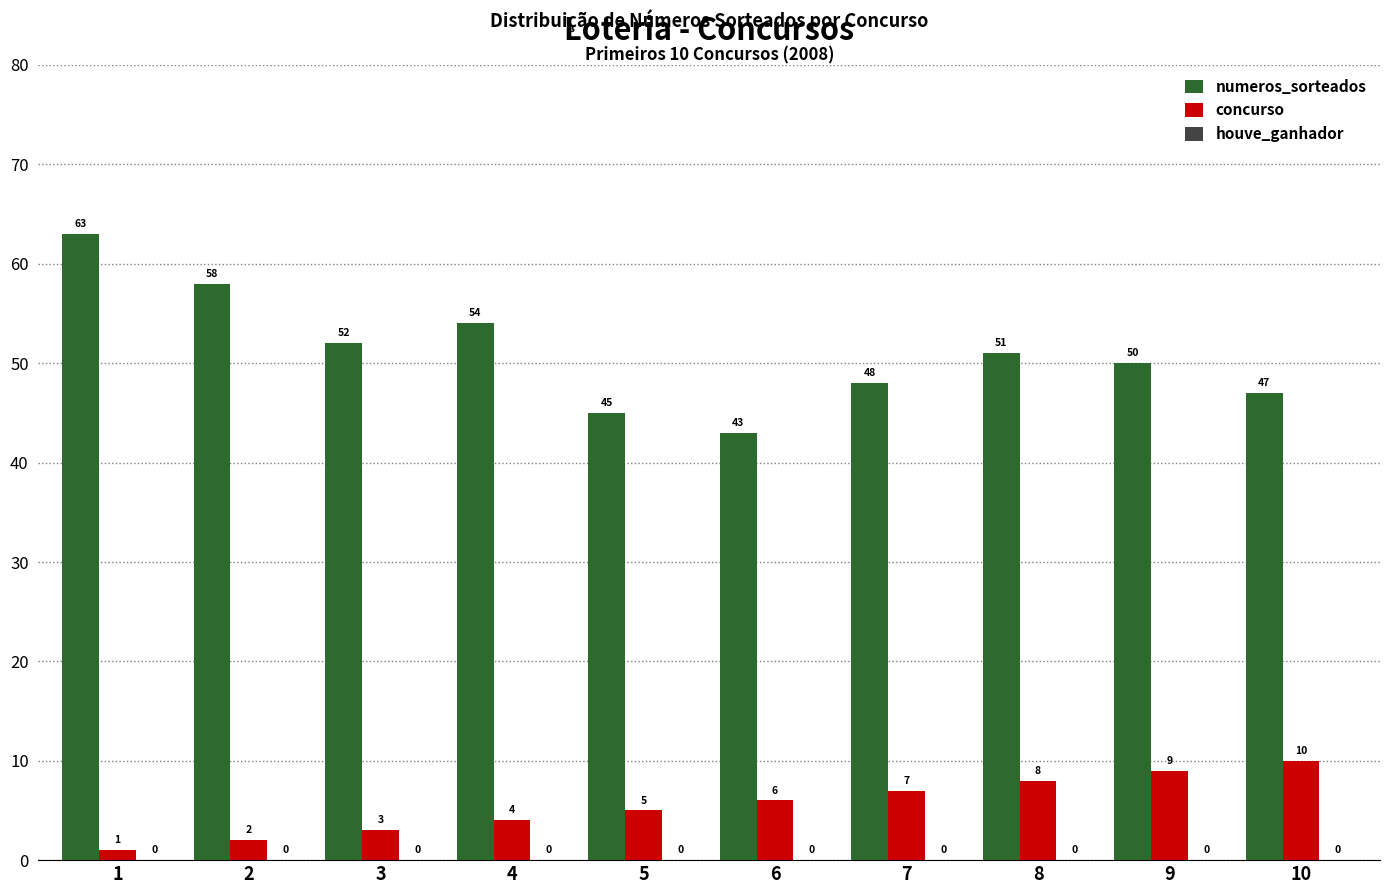

Which category has the highest value in the concurso series?

10